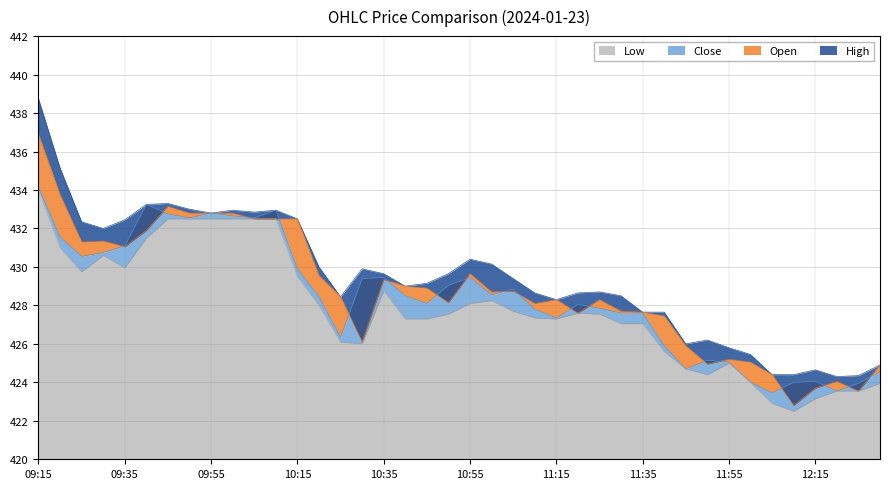

The value of High at 11:45 is 716.5. True or false?

False